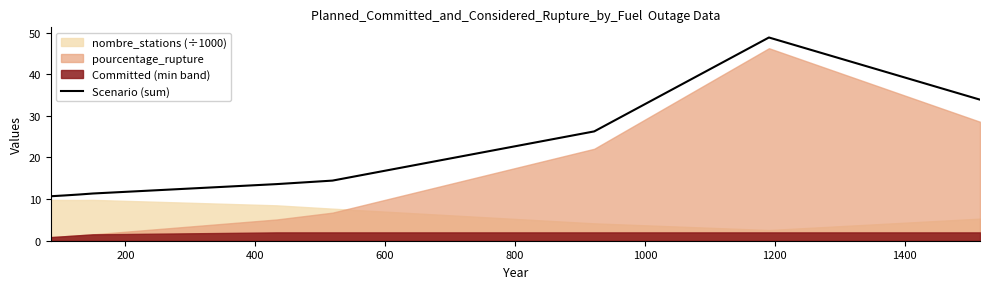

How many points are higher than both their immediate neighbors (excluding endpoints)?

1